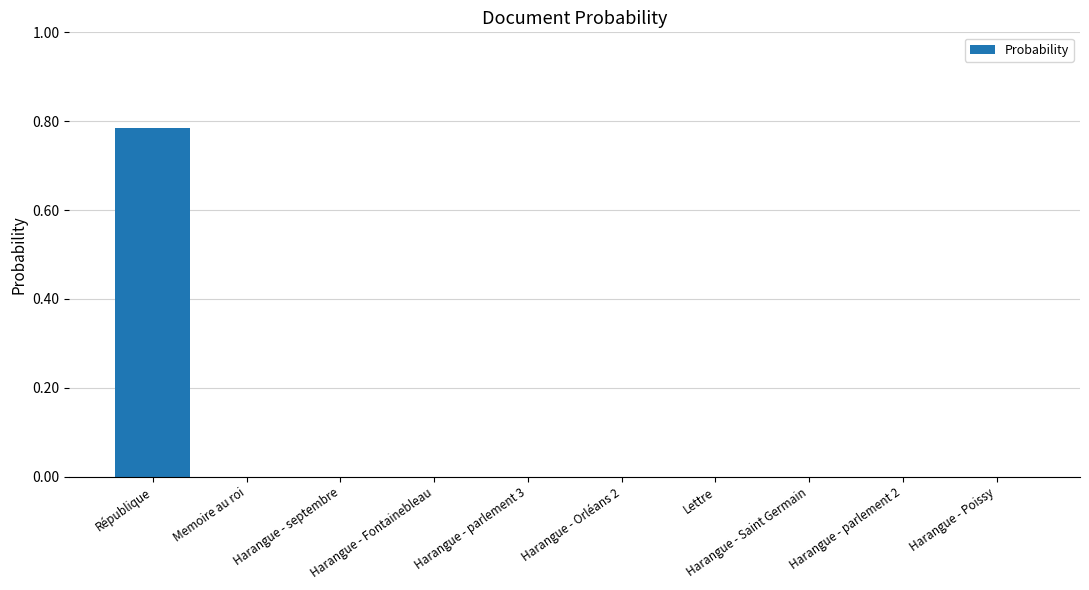

The chart shows a value of 0.3 at Harangue - parlement 2. True or false?

False